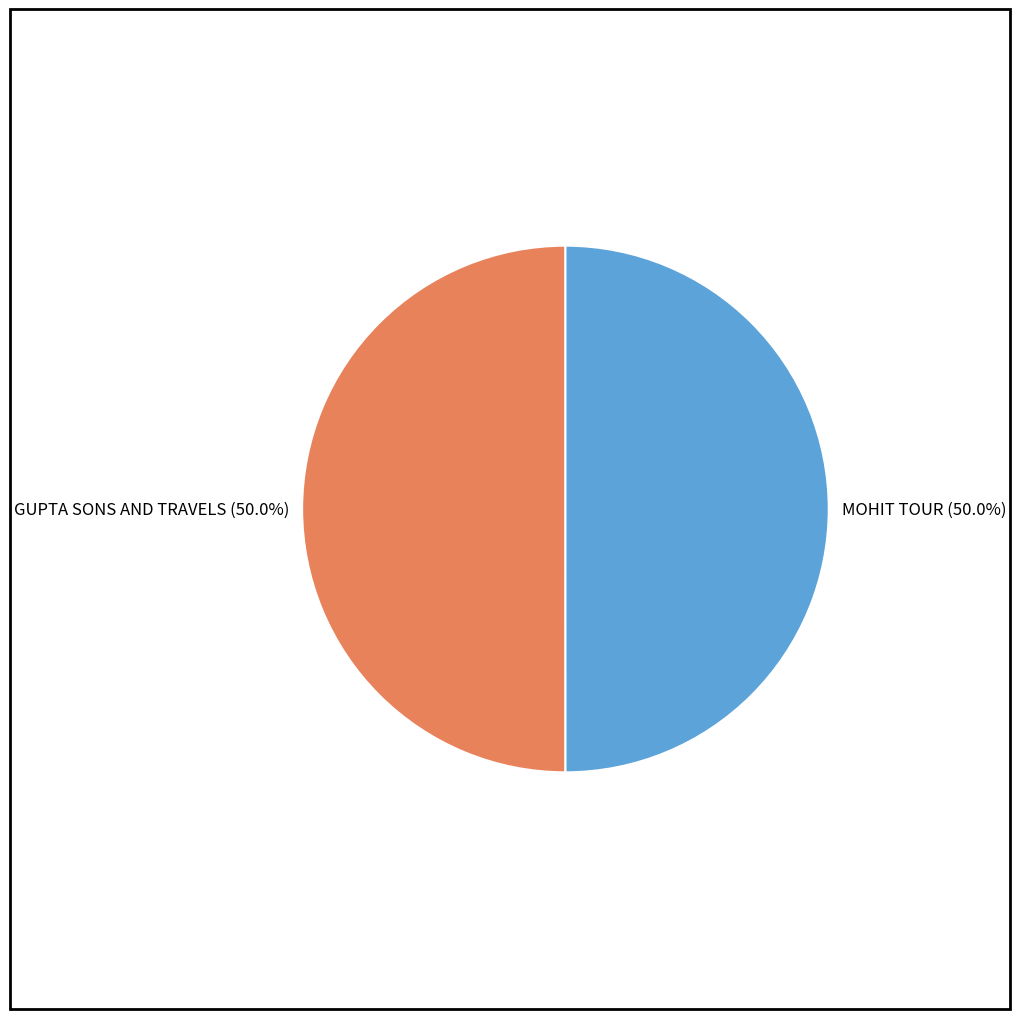

What is the ratio of the value at MOHIT TOUR (50.0%) to the value at GUPTA SONS AND TRAVELS (50.0%)?

1.0